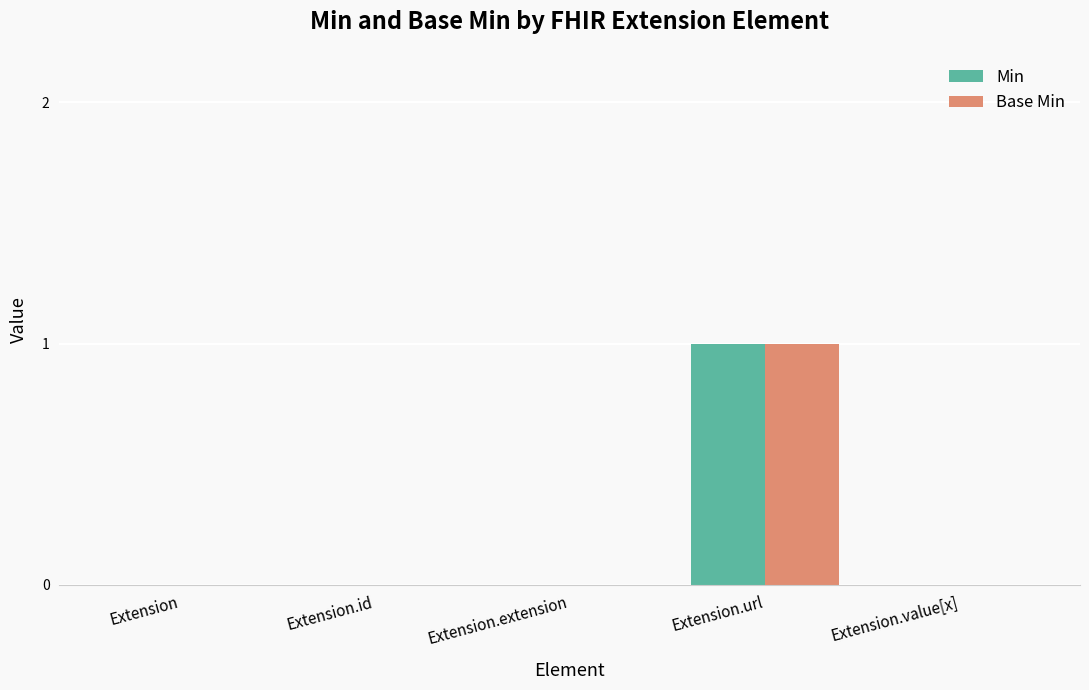

Which label corresponds to the largest value in the chart?

Extension.url